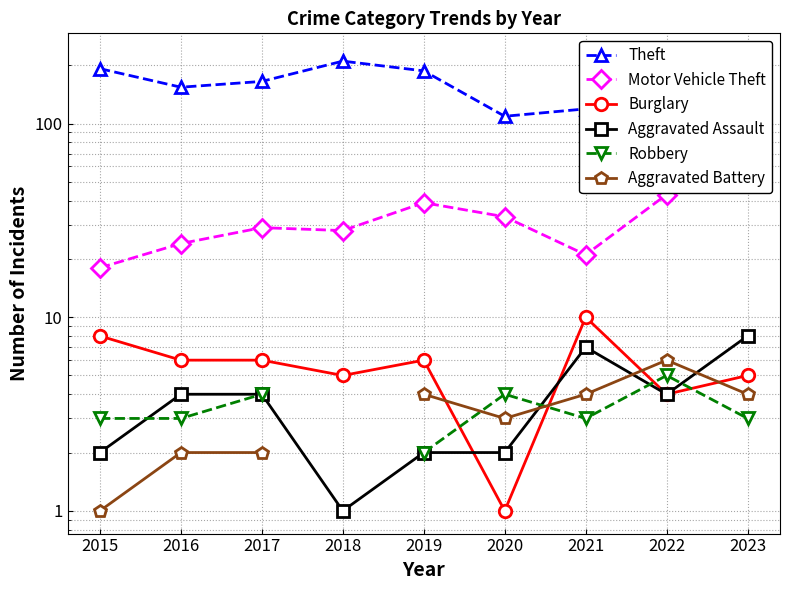

What is the difference between the highest and lowest values at 2022?

182.0